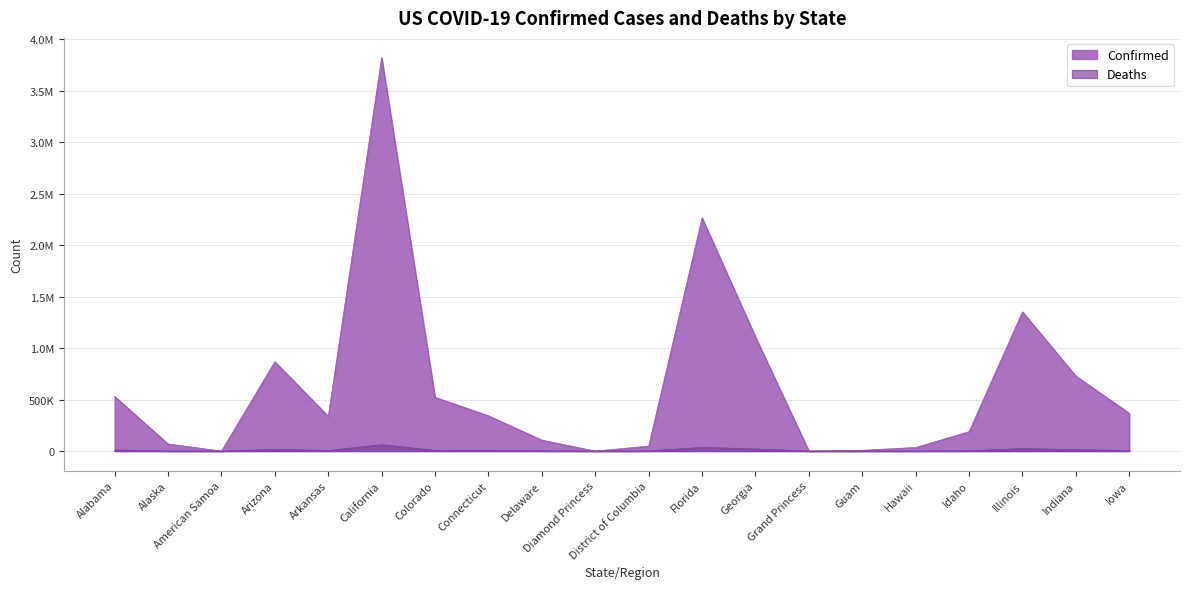

Reading left to right, transcribe all the data shown in this chart.

Confirmed: 530744	68880	0	868382	337415	3824427	522382	342718	105948	49	48164	2266575	1109330	103	8034	34667	188788	1353226	728811	367564
Deaths: 10978	349	0	17407	5760	61297	6355	8137	1636	0	1110	35700	20368	3	139	487	2061	24546	13405	5984